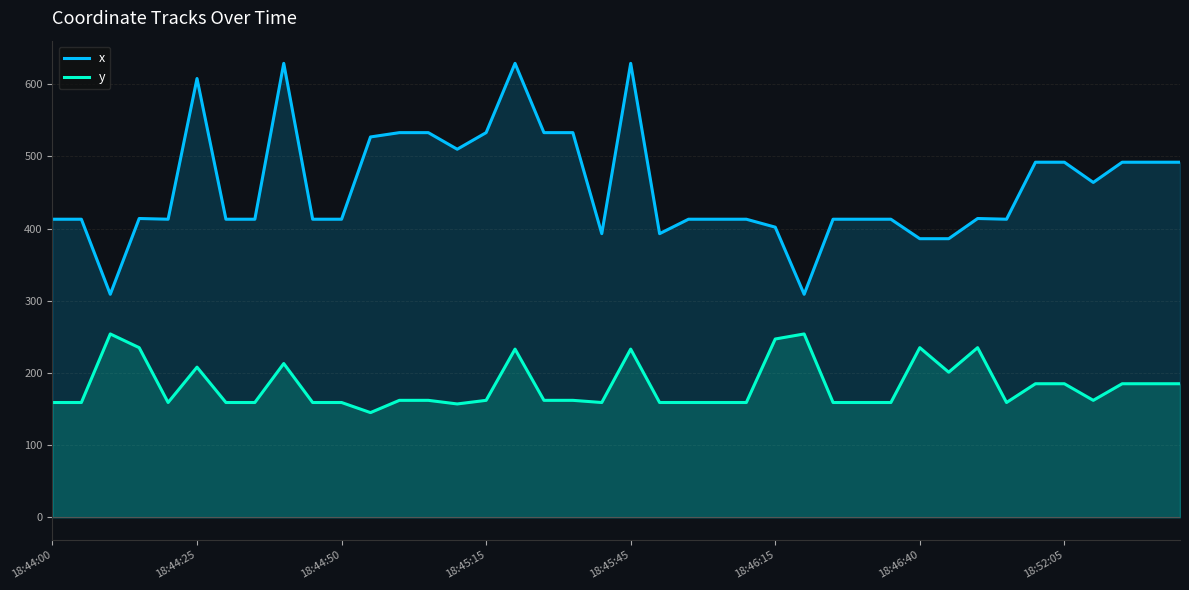

What is the approximate value of y at 18, to the nearest 10?

160